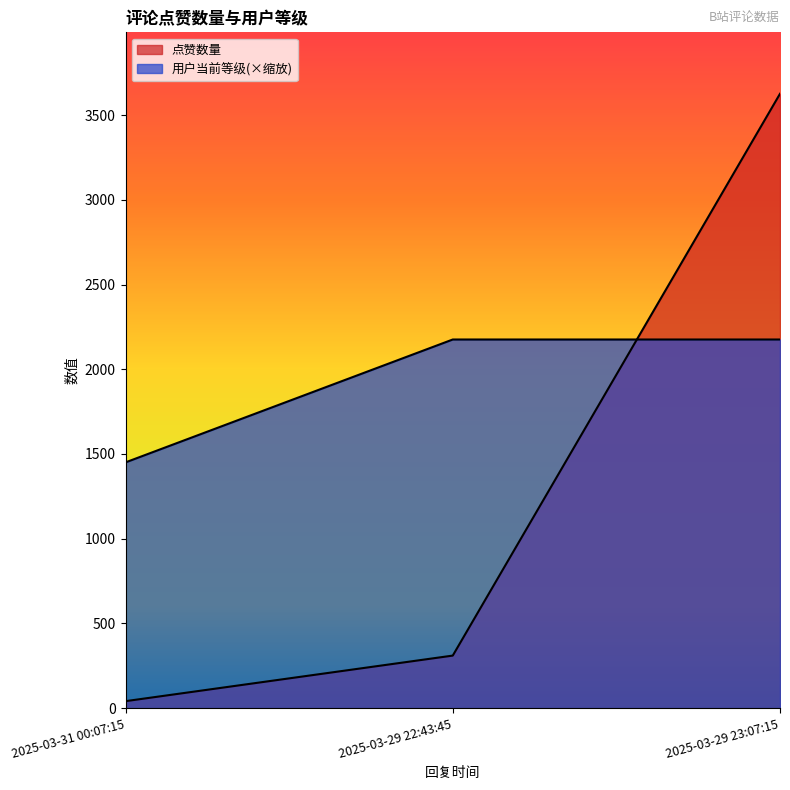

What is the difference between the highest and lowest values at 2025-03-29 22:43:45?

1865.6